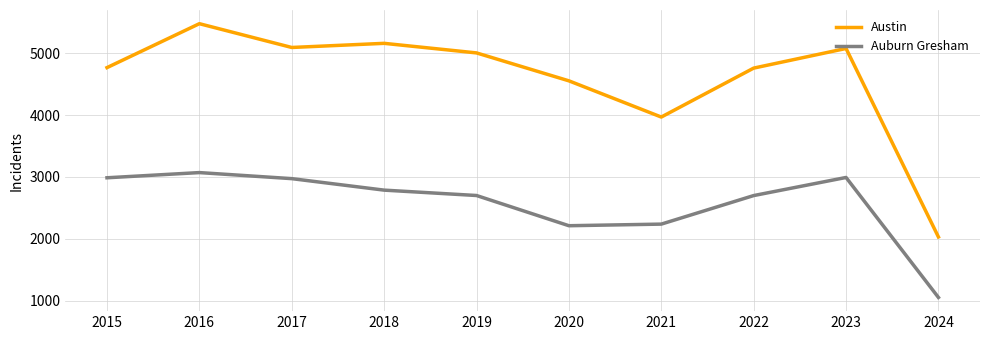

Between 2017 and 2020, which series saw the biggest shift?

Auburn Gresham